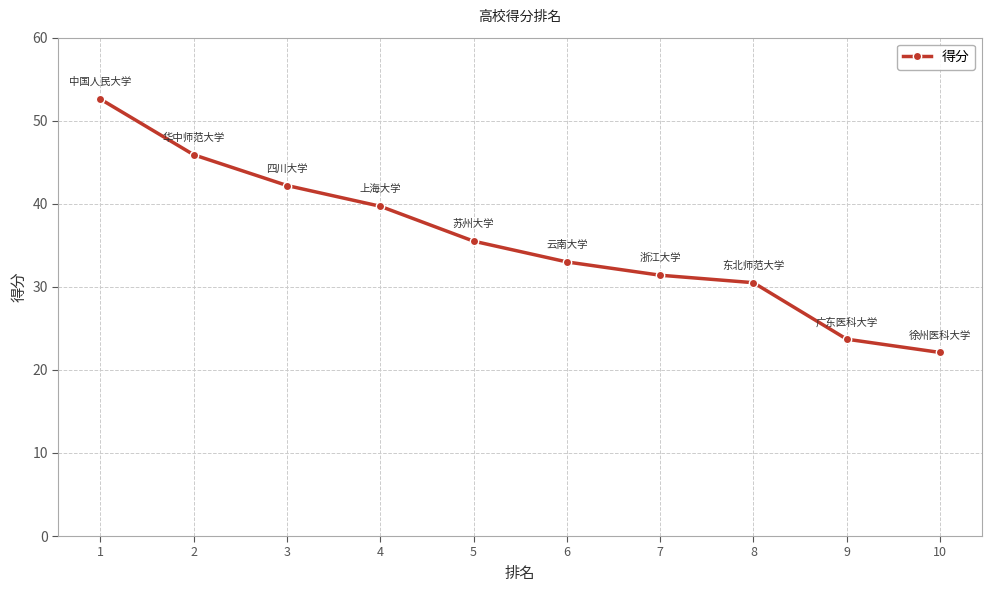

Count the number of categories in the chart.

10